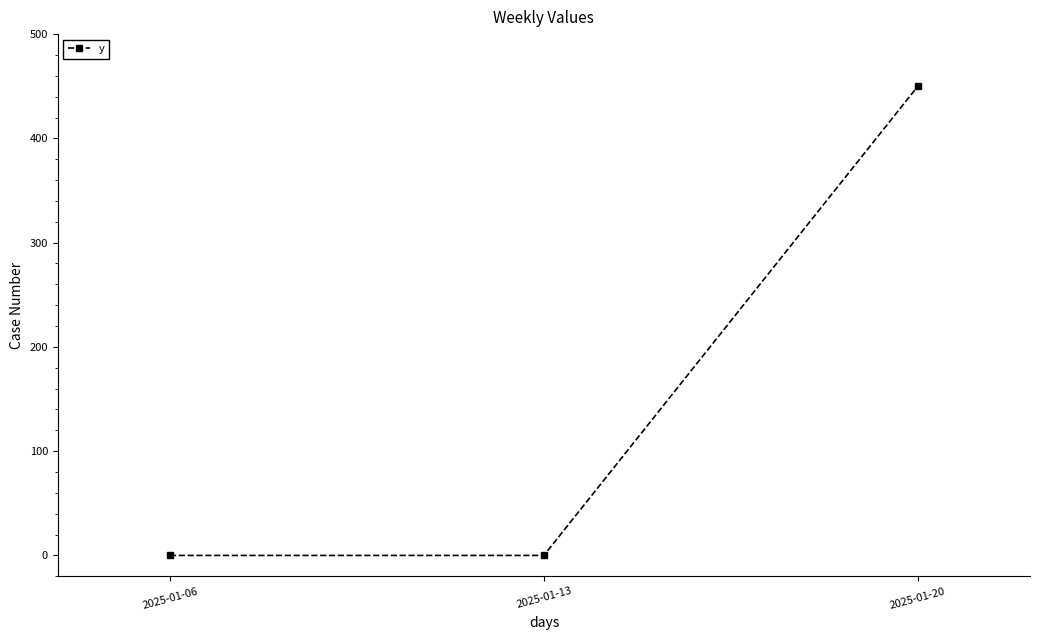

Reading left to right, what are all the values shown in this chart?

2025-01-06=0	2025-01-13=0	2025-01-20=450